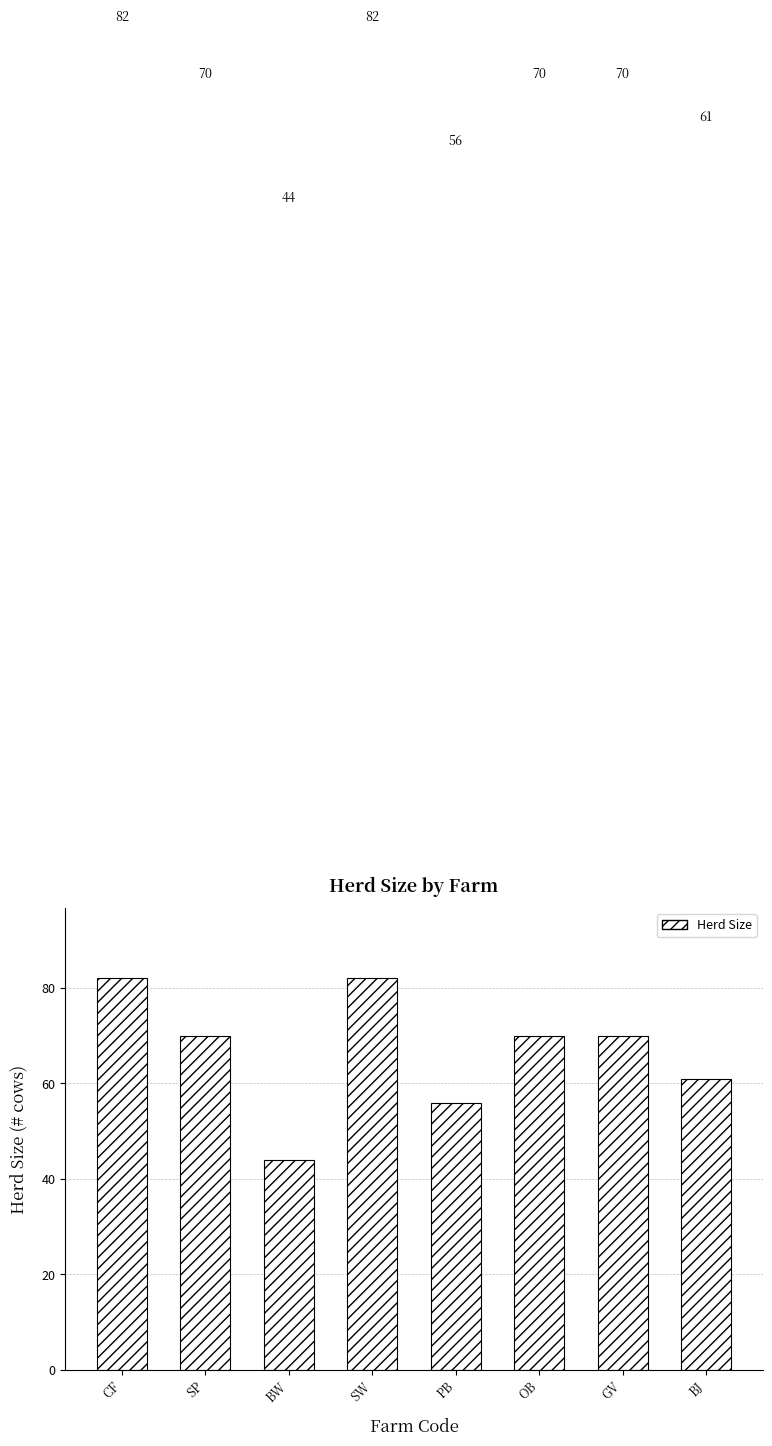

Which has a higher value, SW or BW?

SW